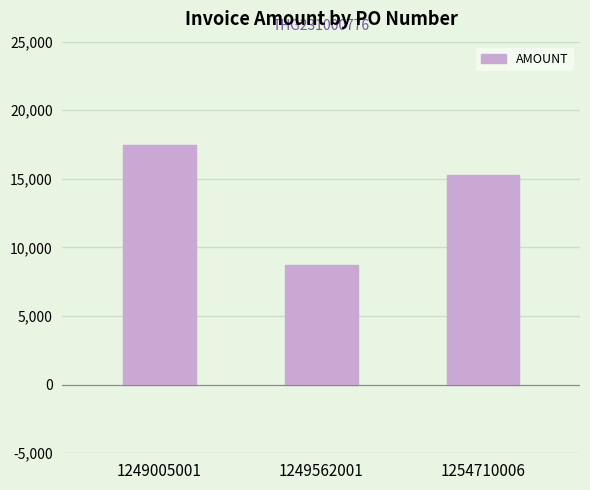

What is the change in value from 1249005001 to 1249562001?

-8716.5